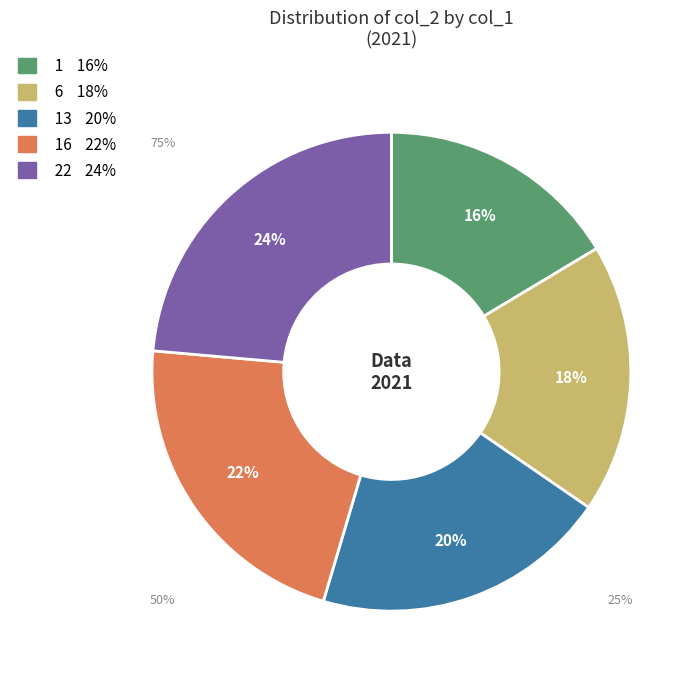

Does 16 represent more than half of the total?

No